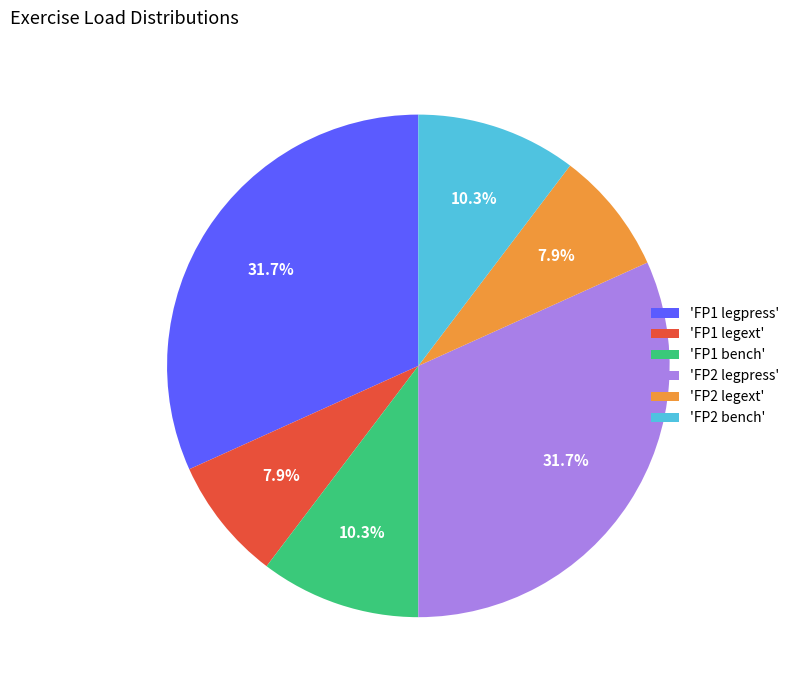

What percentage is NOT represented by 'FP1 bench'?

89.7%